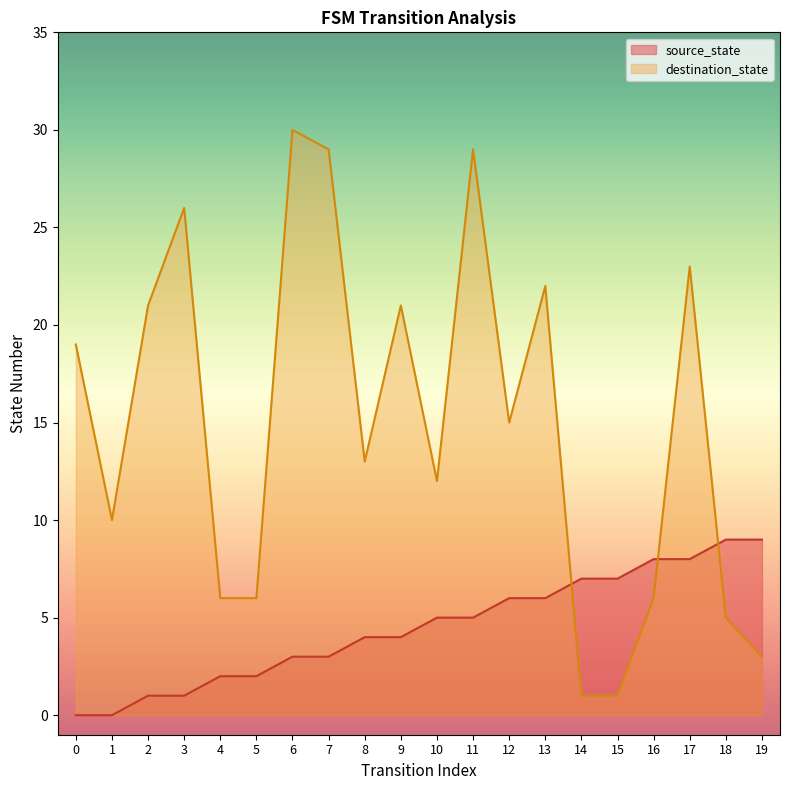

What is the total value across all series at 8?

17